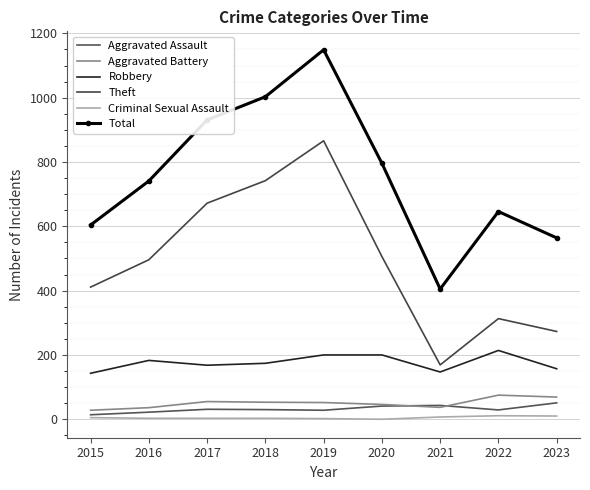

At which label does Criminal Sexual Assault reach its peak?

2022